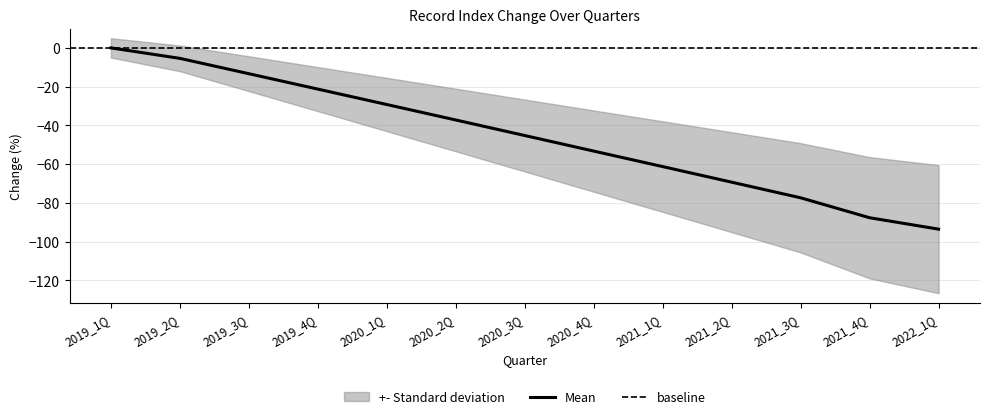

Reading left to right, transcribe all the data shown in this chart.

2019_1Q=0.0	2019_2Q=-5.4	2019_3Q=-13.3	2019_4Q=-21.3	2020_1Q=-29.2	2020_2Q=-37.2	2020_3Q=-45.2	2020_4Q=-53.3	2021_1Q=-61.3	2021_2Q=-69.3	2021_3Q=-77.4	2021_4Q=-87.7	2022_1Q=-93.6